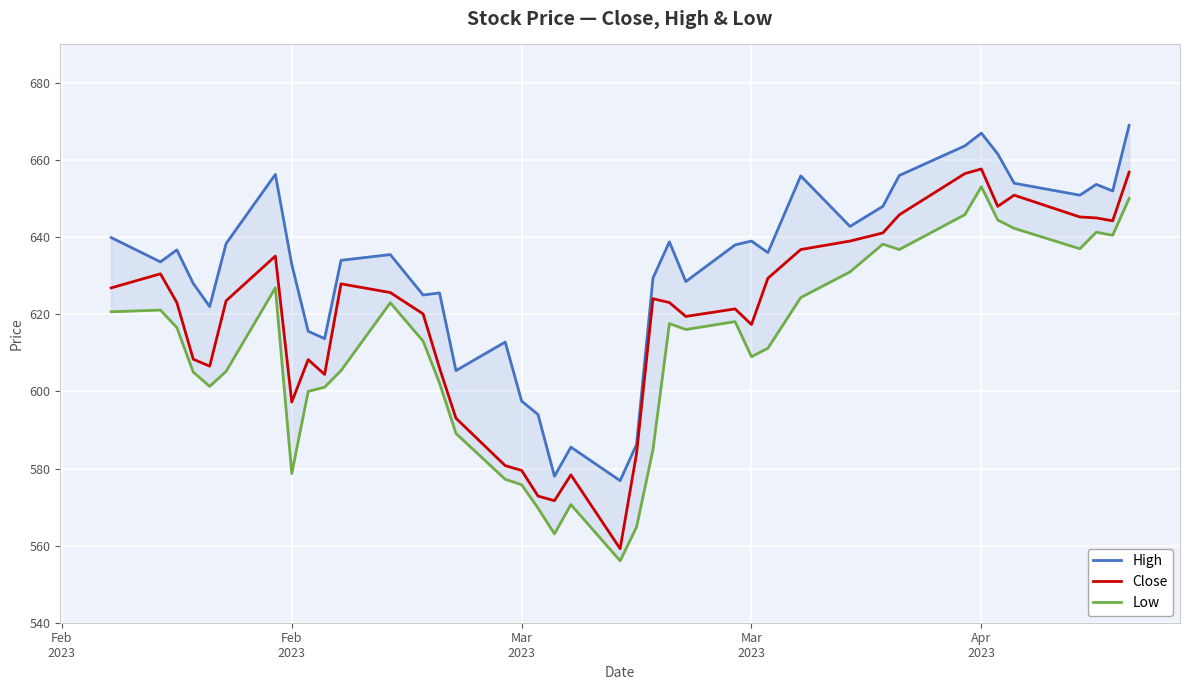

What is the average value of the High series?

631.4